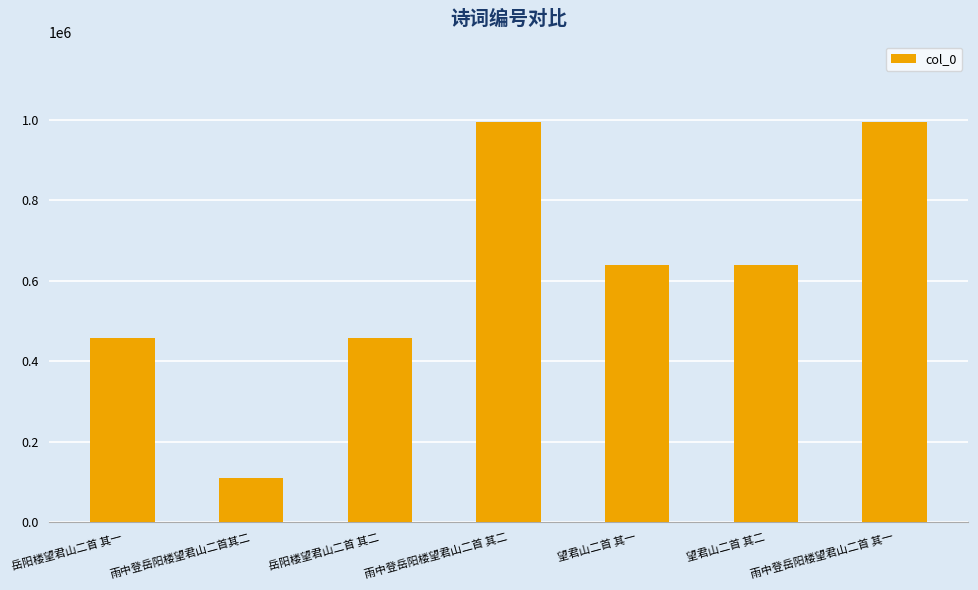

True or false: the data shows 457899 at 岳阳楼望君山二首 其二.

True